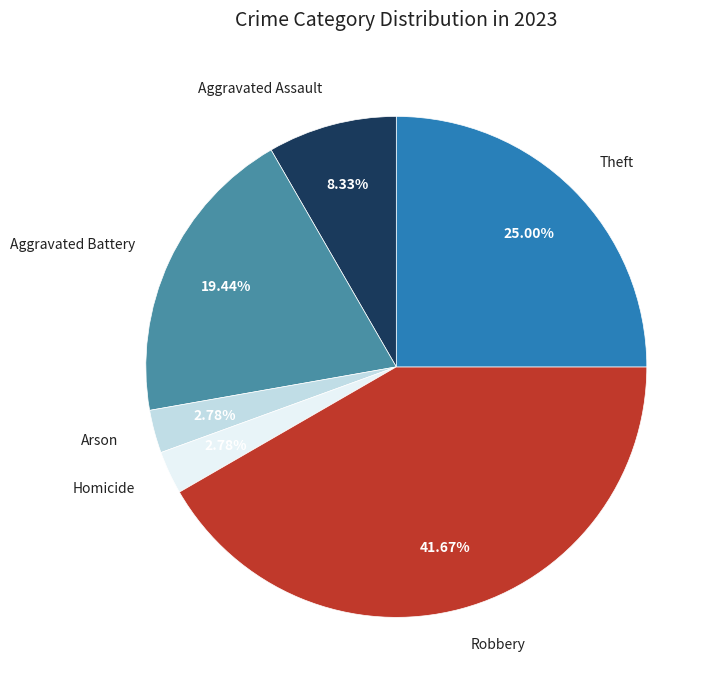

Combined, do Homicide and Aggravated Battery account for over 50%?

No